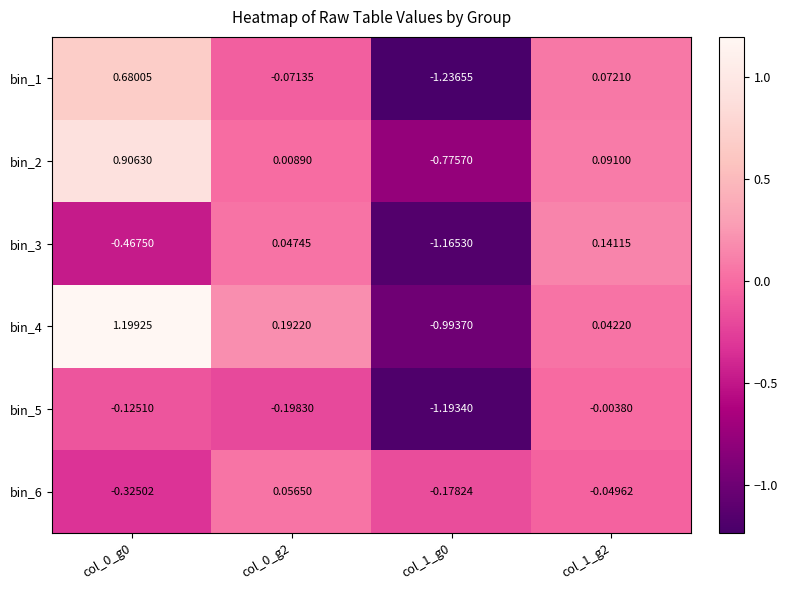

What is the maximum value shown in the chart?

1.2